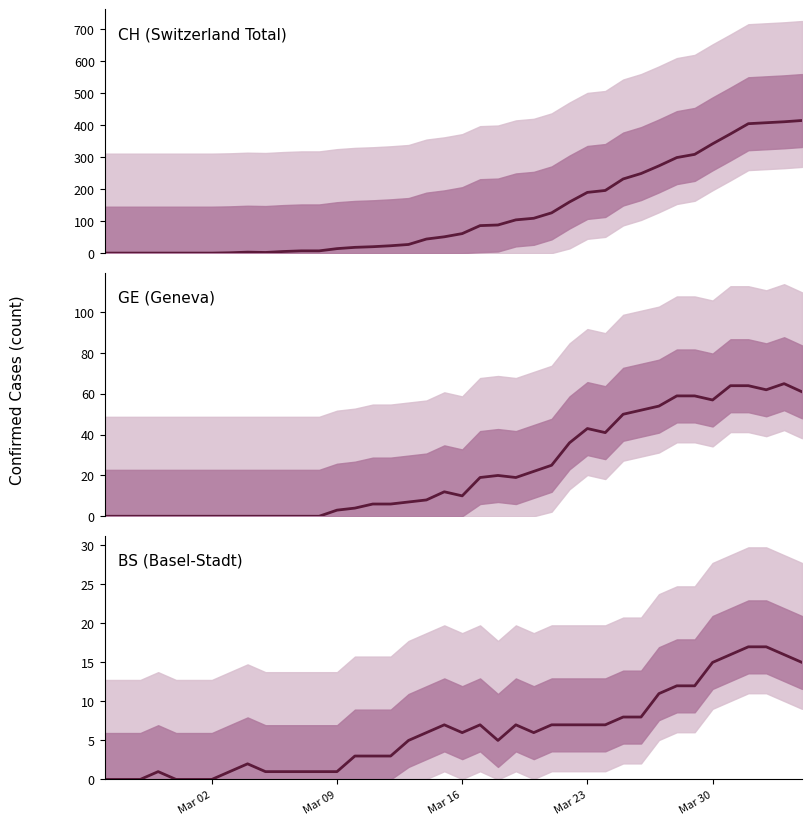

True or false: CH (Switzerland Total) and GE (Geneva) intersect in this chart.

False